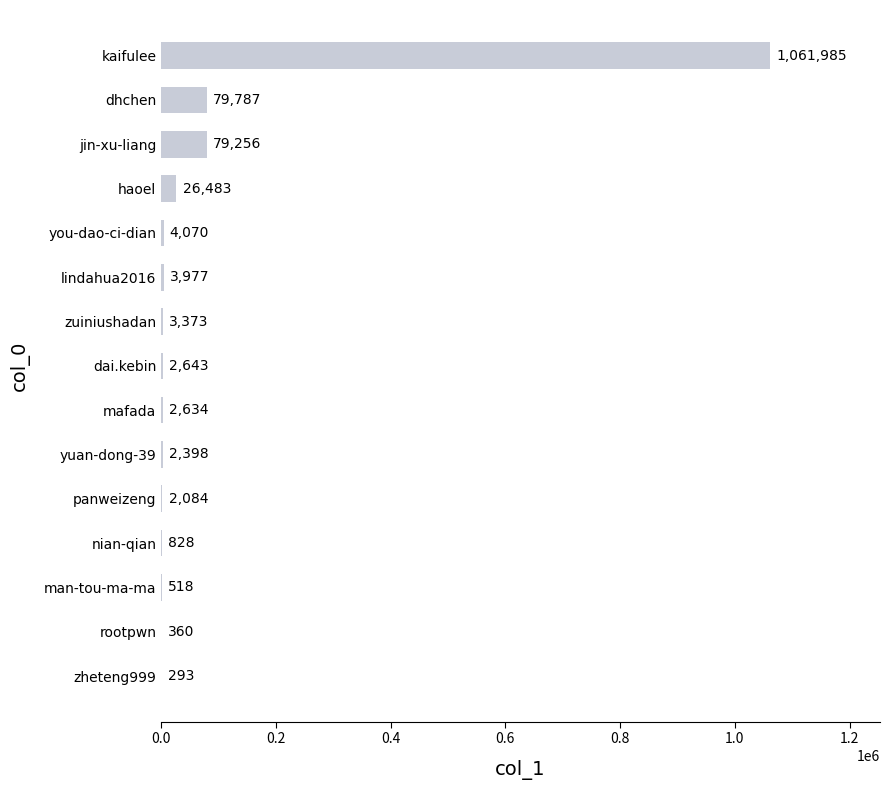

Reading top to bottom, transcribe all the data shown in this chart.

kaifulee=1061985	dhchen=79787	jin-xu-liang=79256	haoel=26483	you-dao-ci-dian=4070	lindahua2016=3977	zuiniushadan=3373	dai.kebin=2643	mafada=2634	yuan-dong-39=2398	panweizeng=2084	nian-qian=828	man-tou-ma-ma=518	rootpwn=360	zheteng999=293